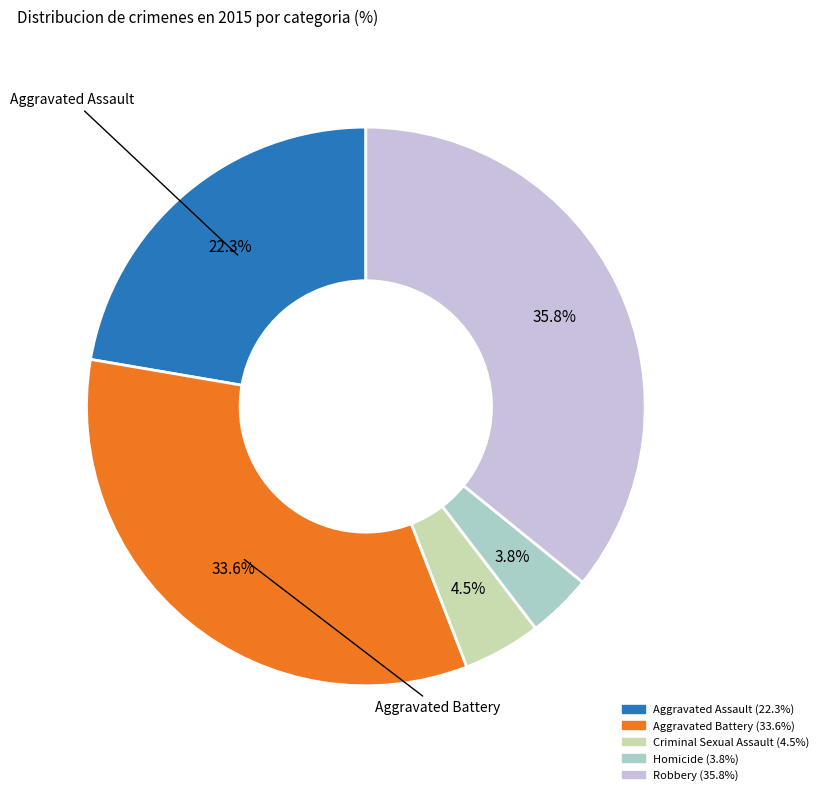

What percentage do Criminal Sexual Assault and Aggravated Battery together represent?

38.1%